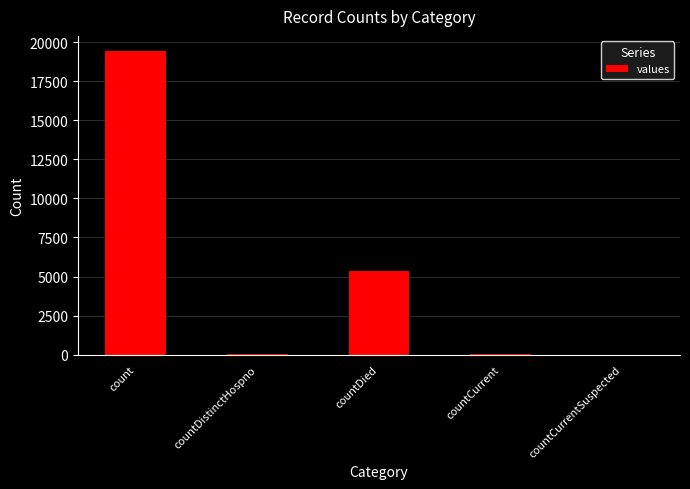

At which category does the chart reach its peak across all series?

count